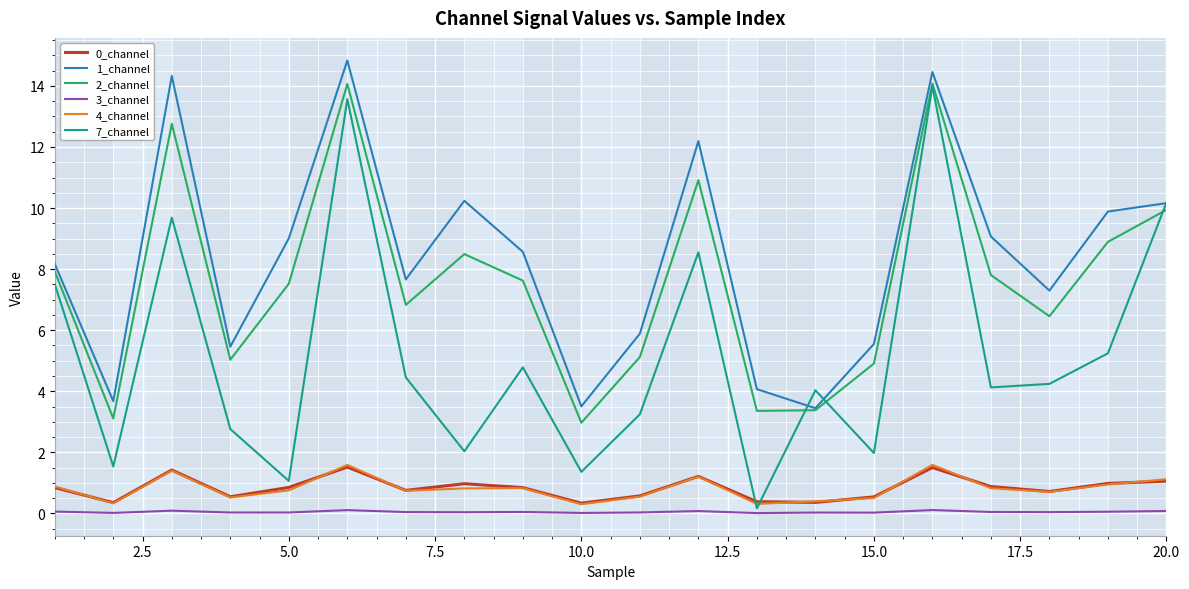

True or false: 3_channel and 4_channel intersect in this chart.

False